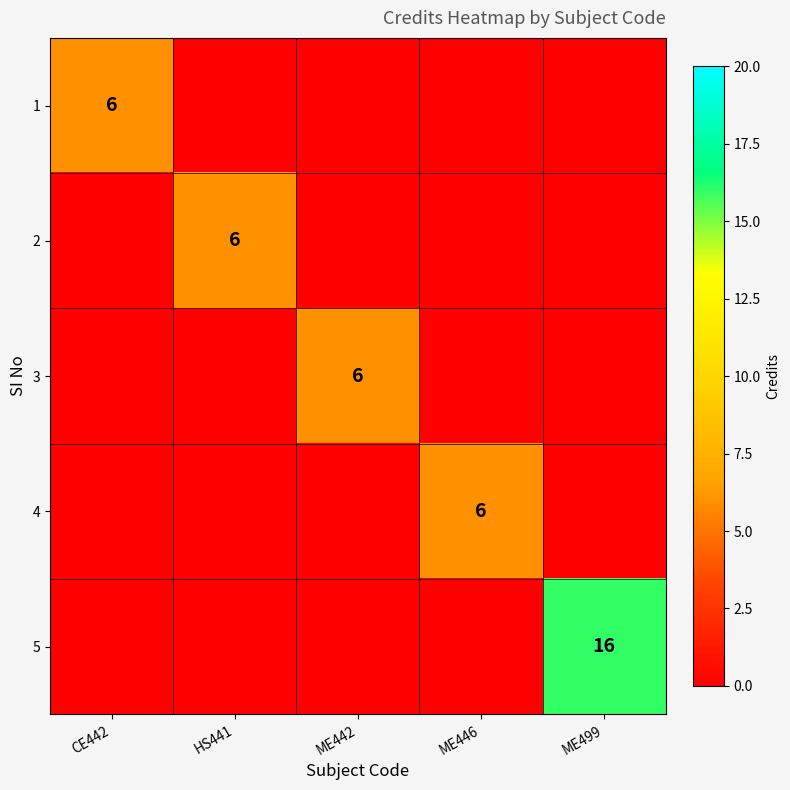

Which category has the highest value in the 5 series?

ME499